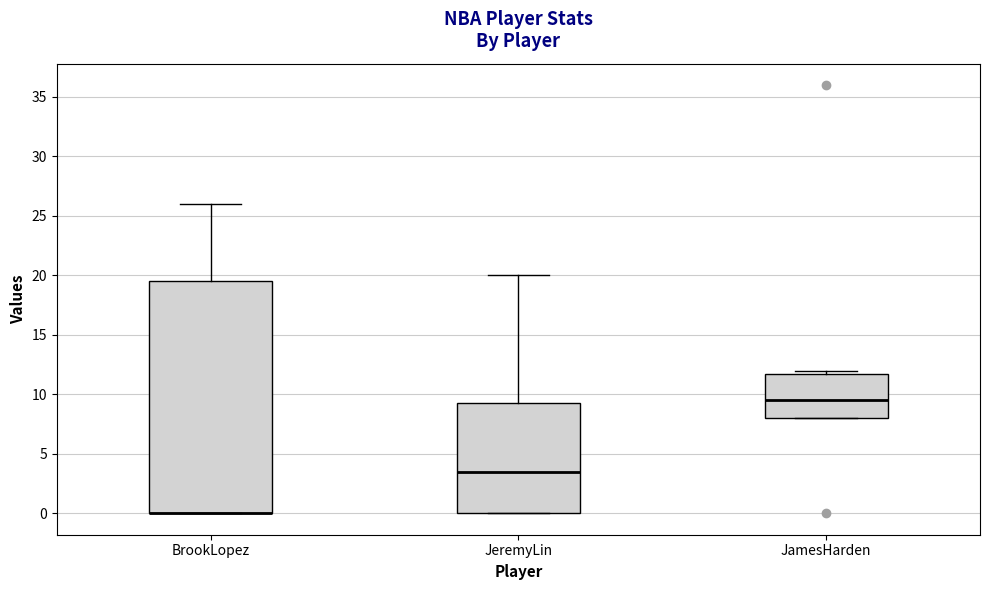

Comparing the boxes themselves (not the whiskers), which one is the tallest?

BrookLopez